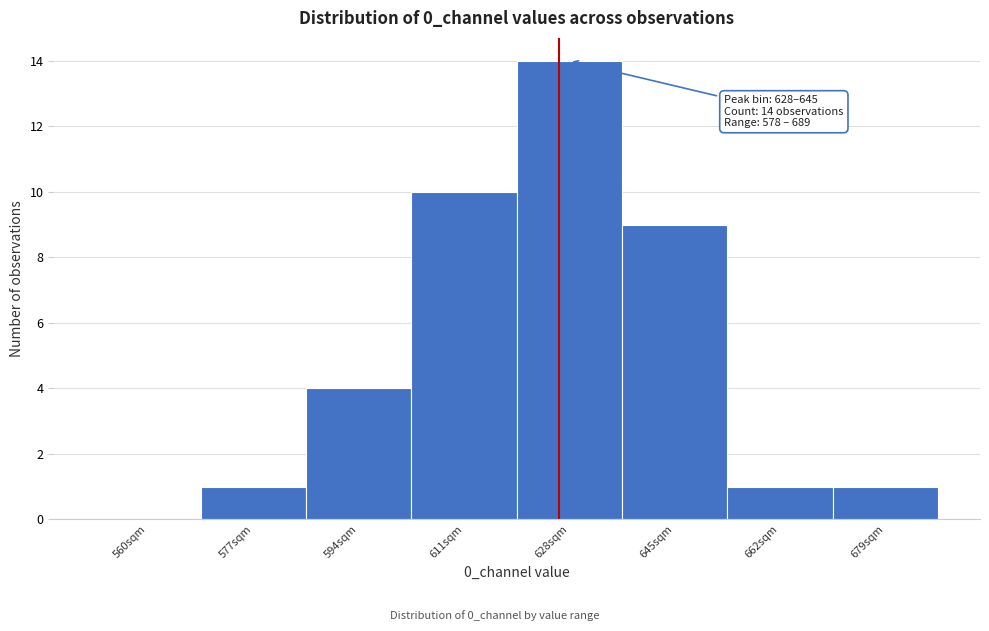

Reading left to right, extract all data points from this chart.

560sqm=0	577sqm=1	594sqm=4	611sqm=10	628sqm=14	645sqm=9	662sqm=1	679sqm=1